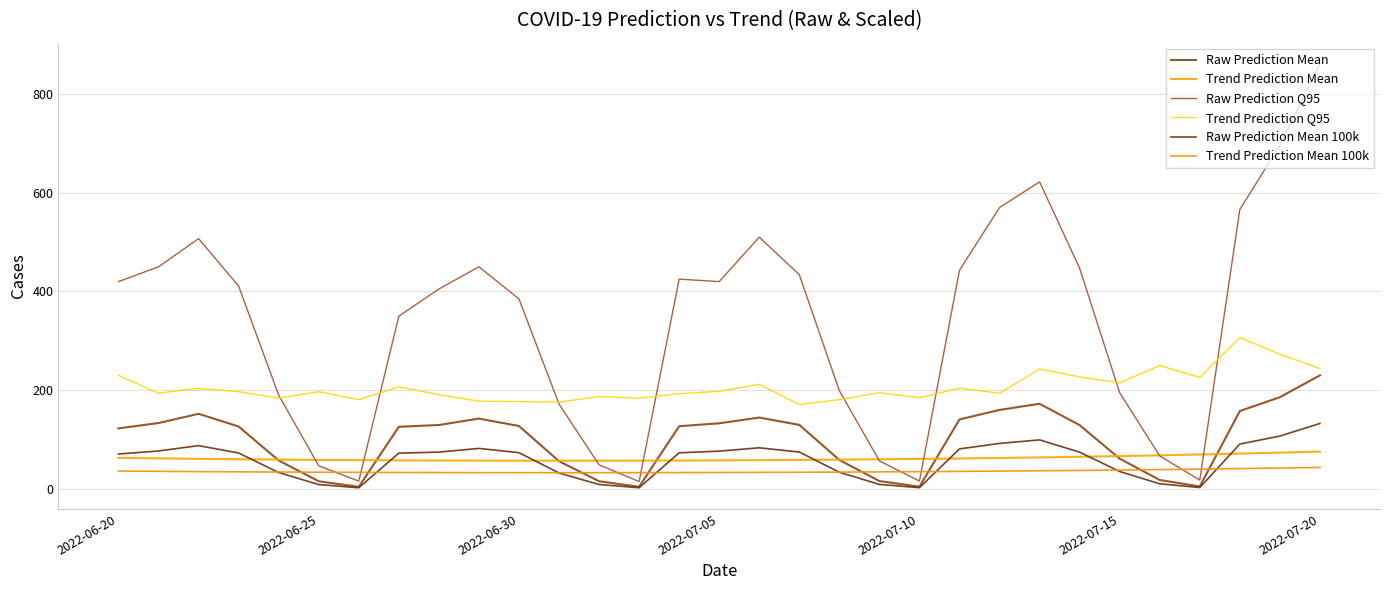

True or false: Raw Prediction Q95 and Raw Prediction Mean cross at least once.

False